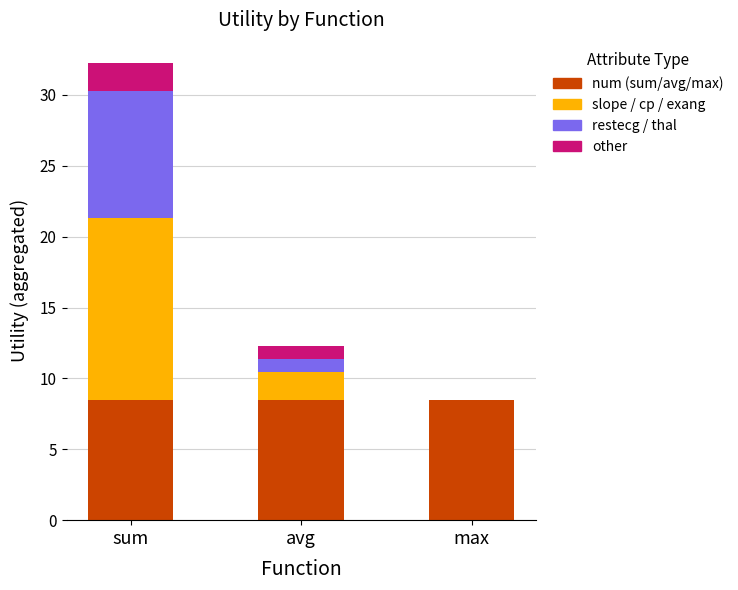

At which category is the sum across all series the highest?

sum